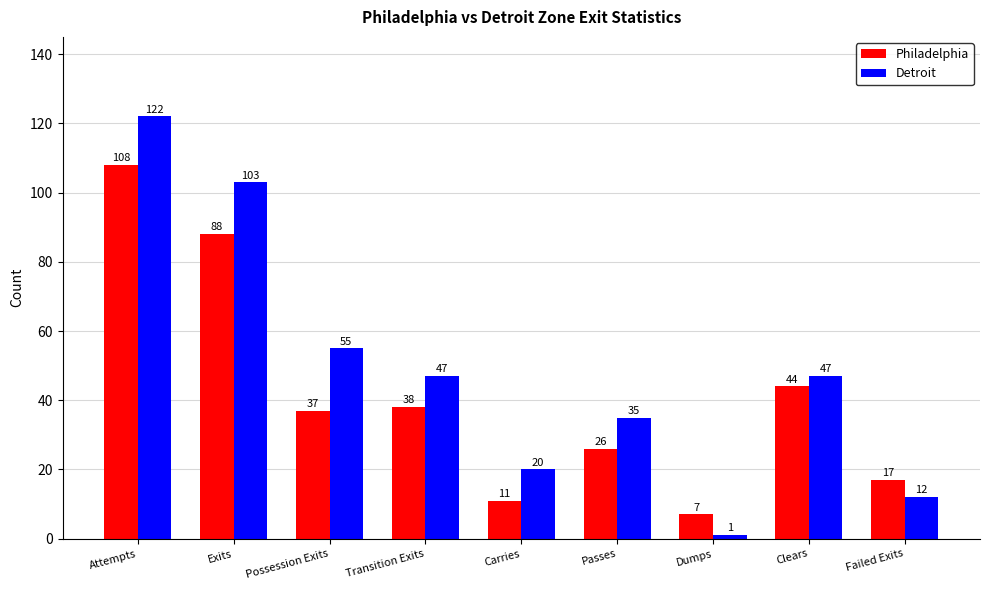

What is the highest value of the Philadelphia series?

108